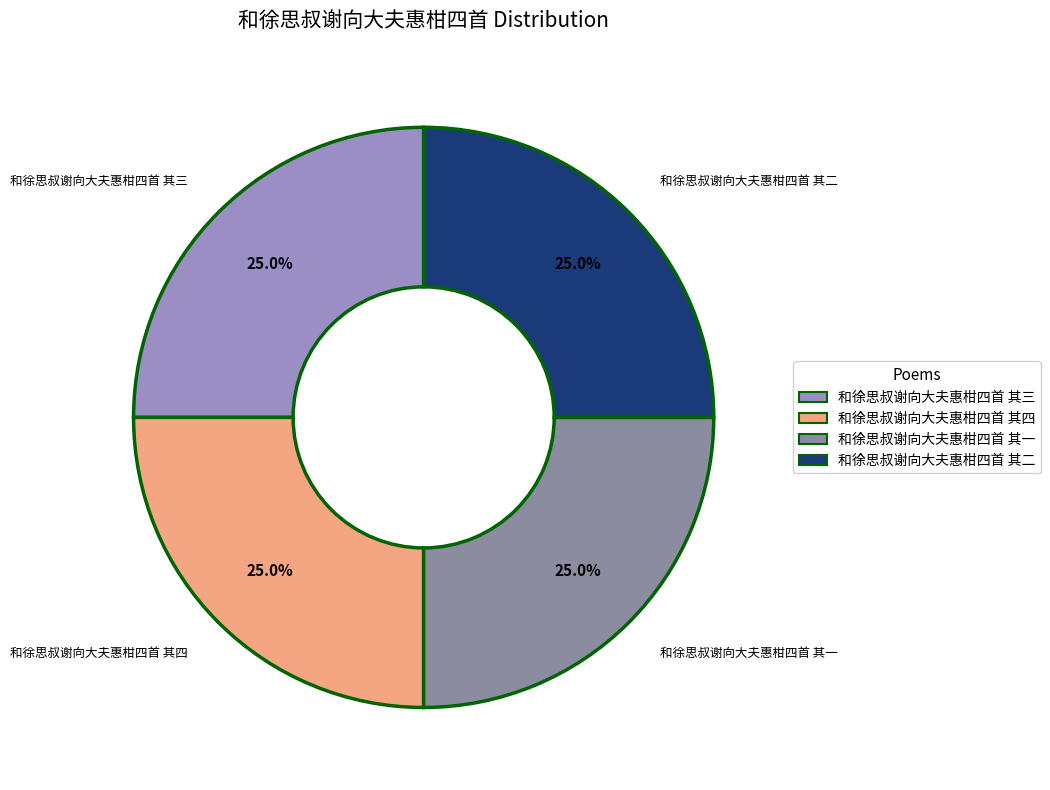

To the nearest percent, what portion does 和徐思叔谢向大夫惠柑四首 其一 represent?

25%